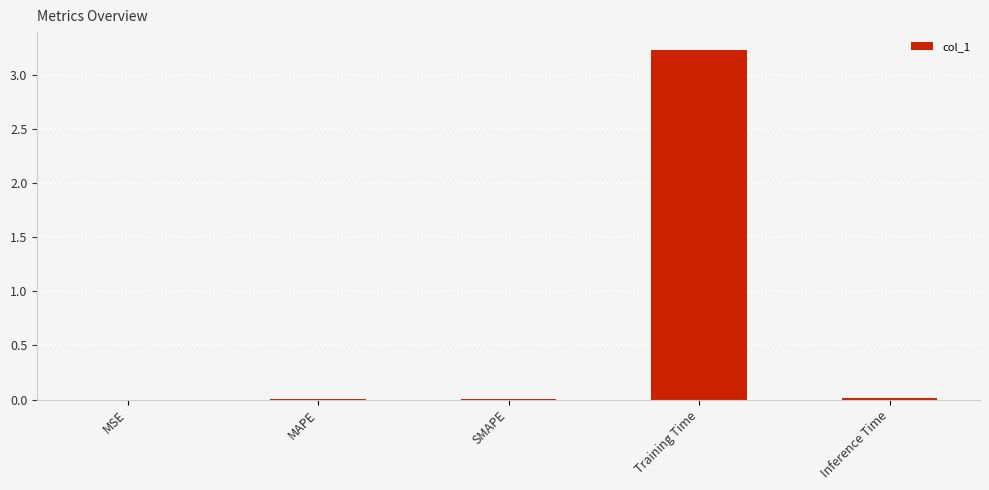

Is it true that the value at MAPE is 0.0?

True